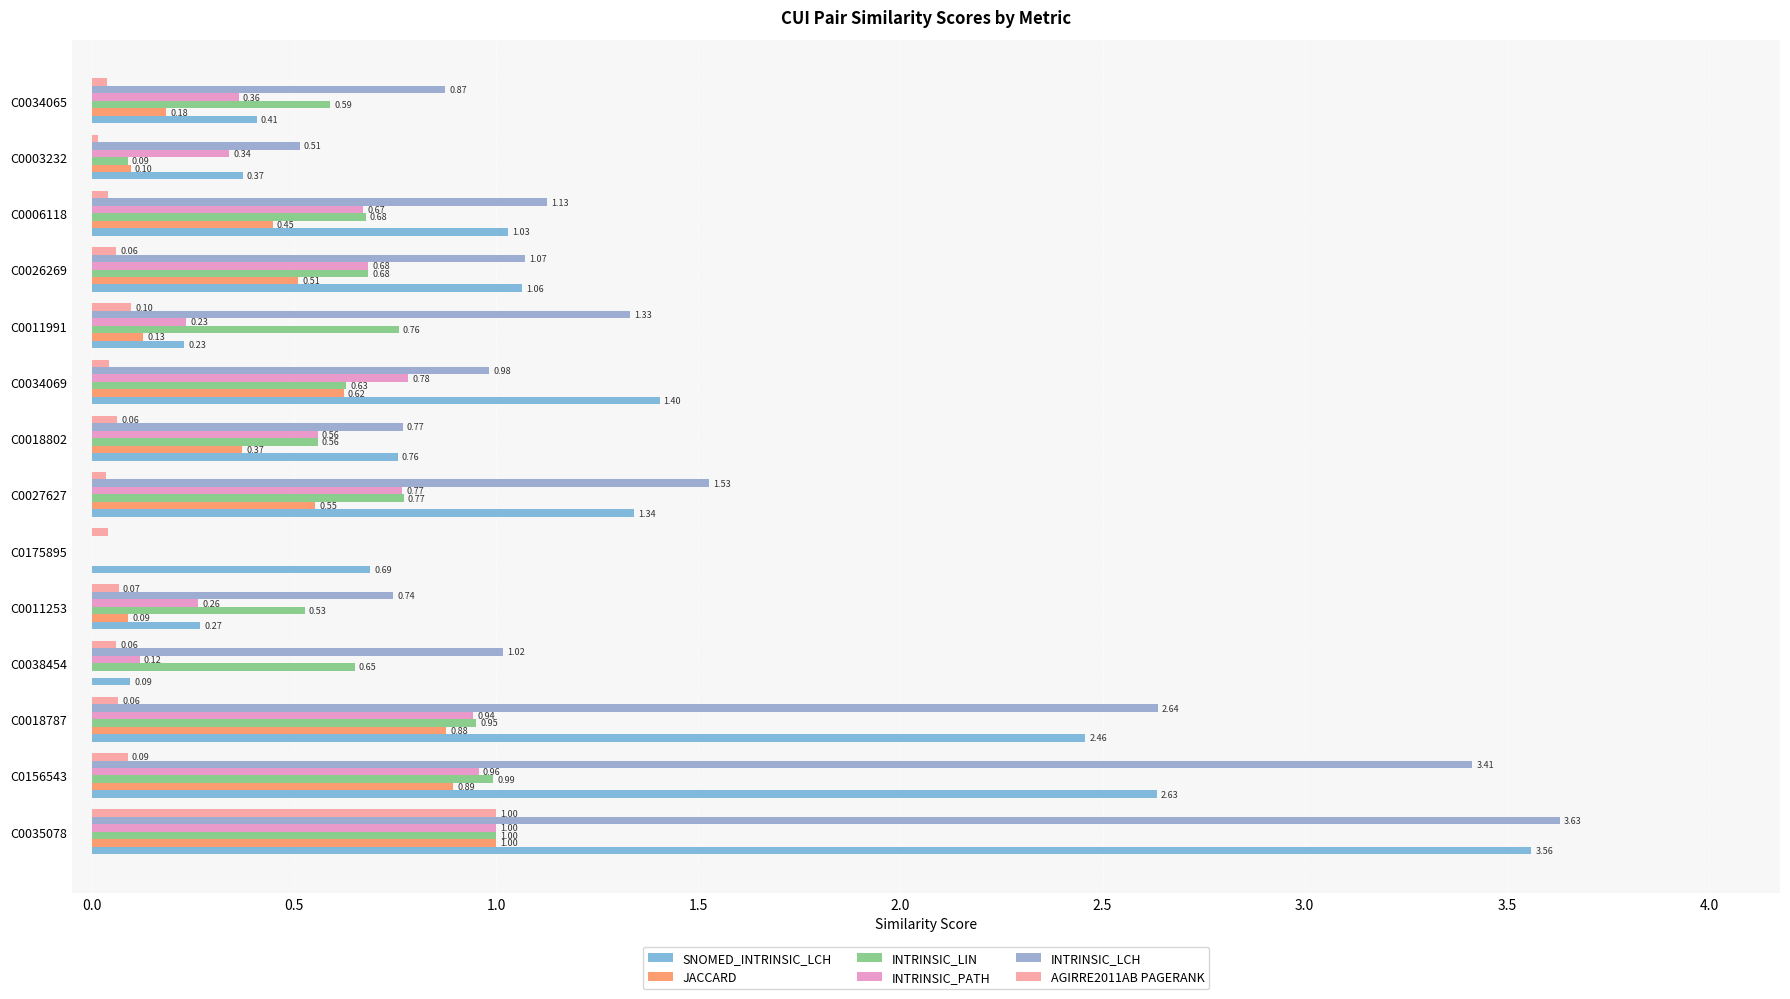

Which series has the largest total across all categories?

INTRINSIC_LCH